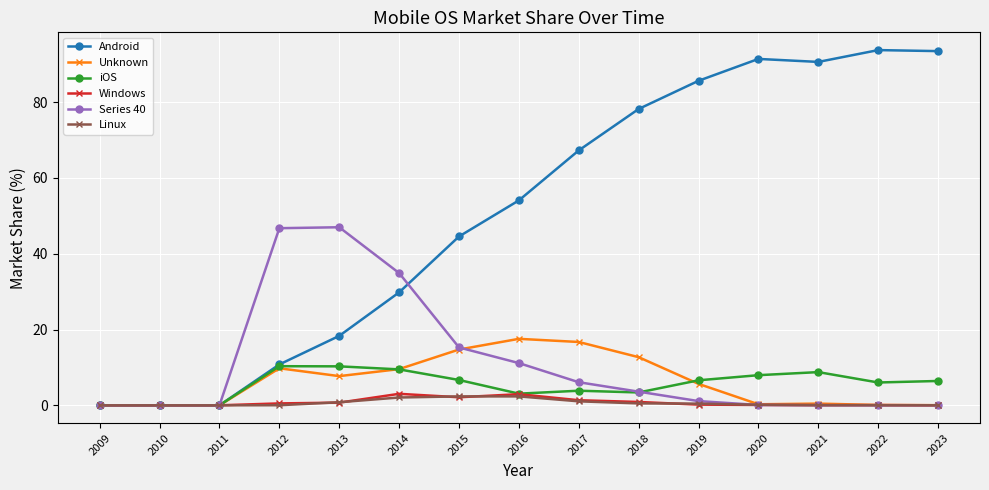

The value of Linux at 2023 is 0.0. True or false?

True